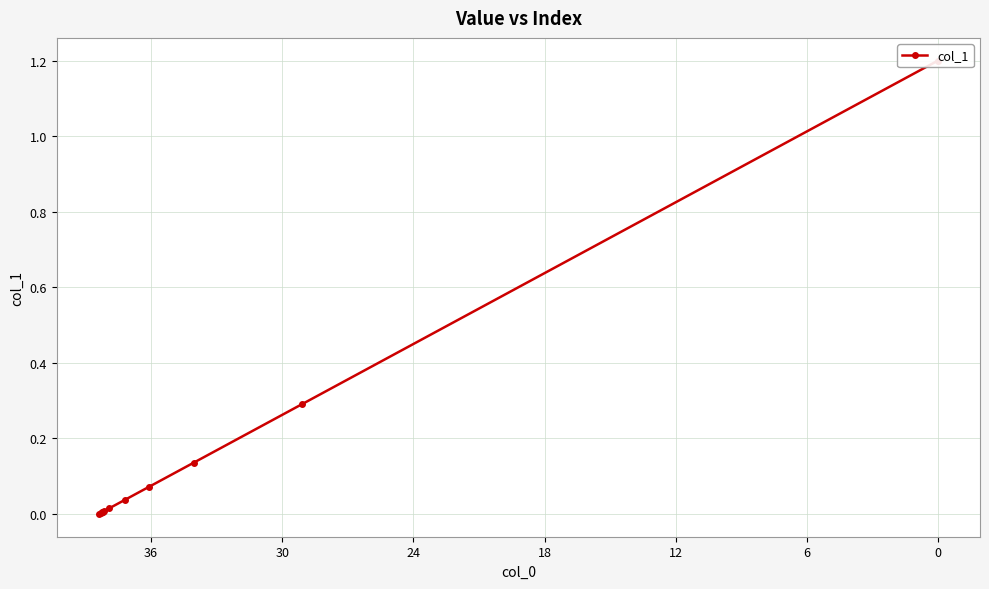

How many values exceed 0?

10